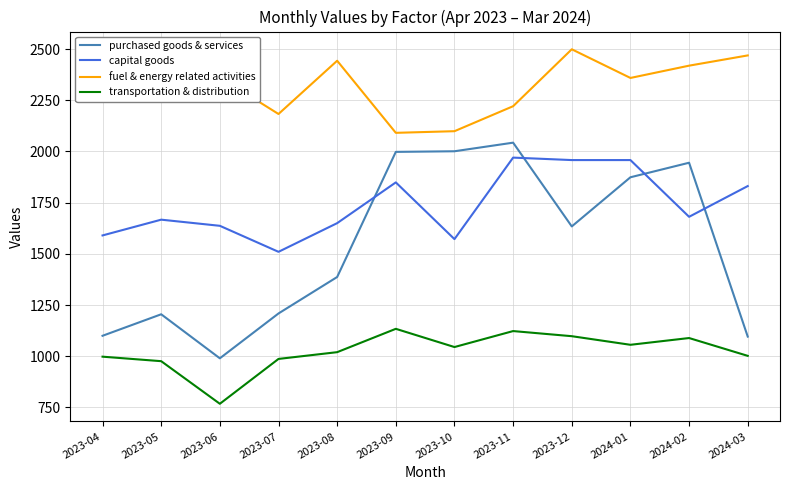

The value of purchased goods & services at 2023-07 is 1966. True or false?

False